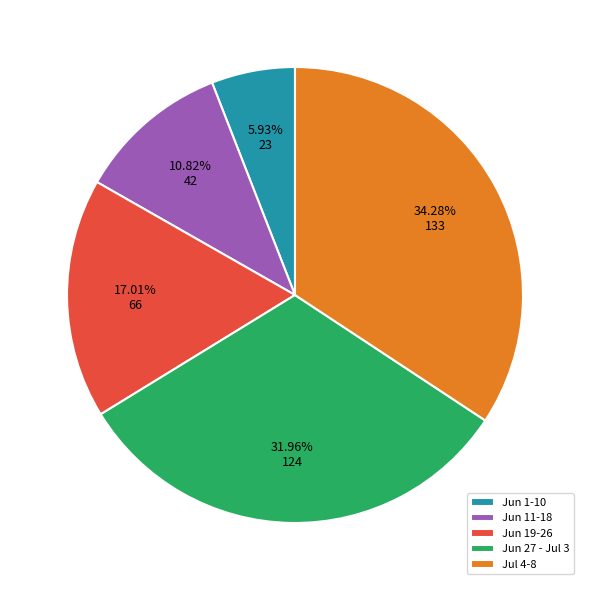

Combined, do Jun 11-18 and Jun 19-26 account for over 50%?

No